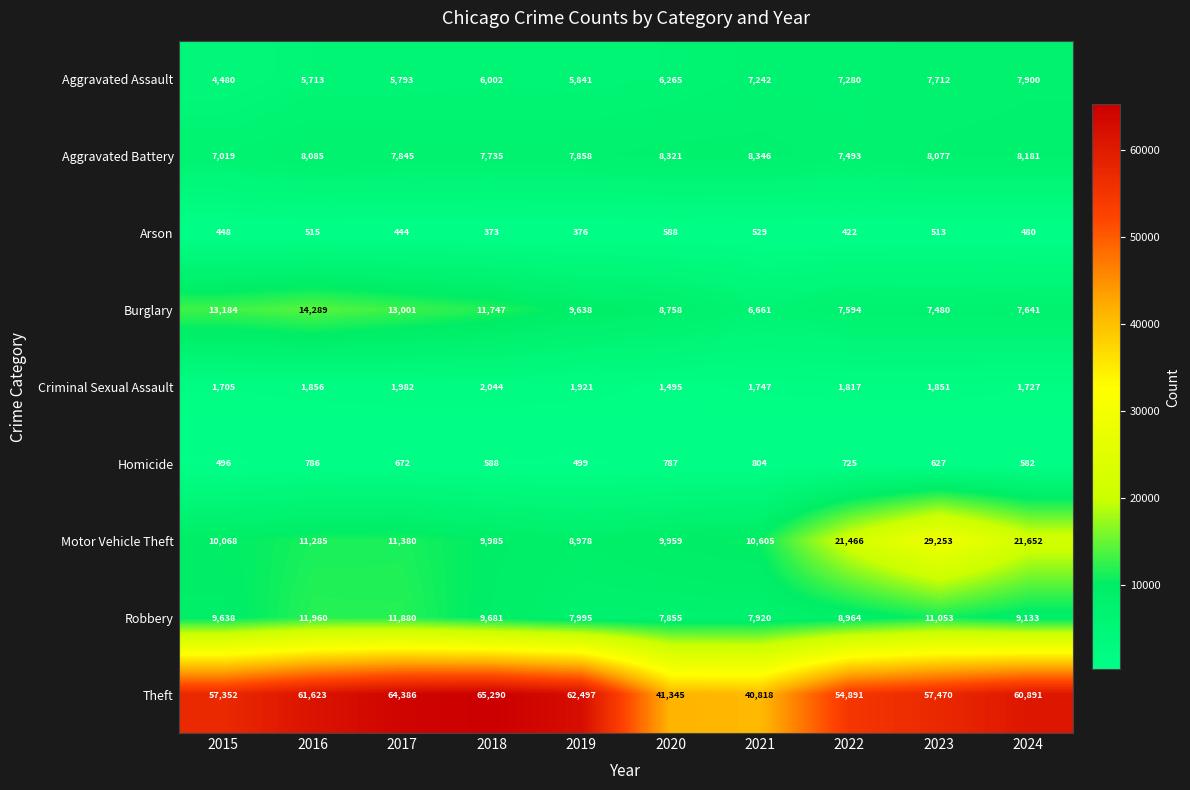

Which series changed the most between 2018 and 2019?

Theft